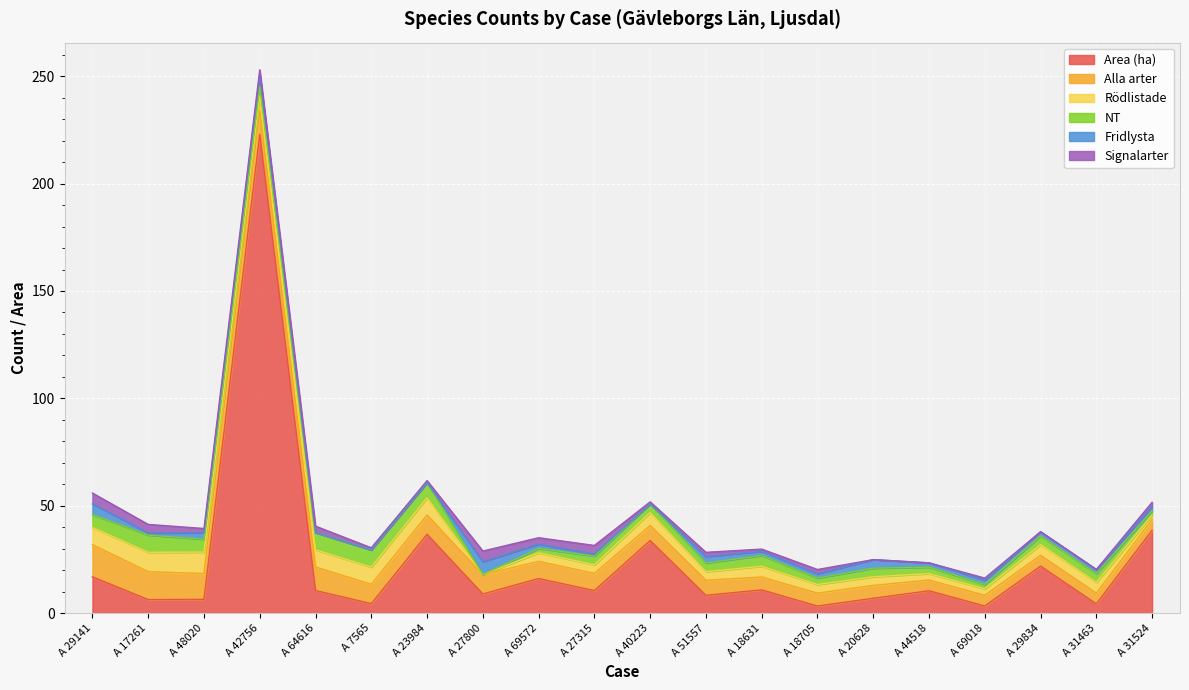

What is the sum of the Area (ha) values at A 17261 and A 44518?

16.7